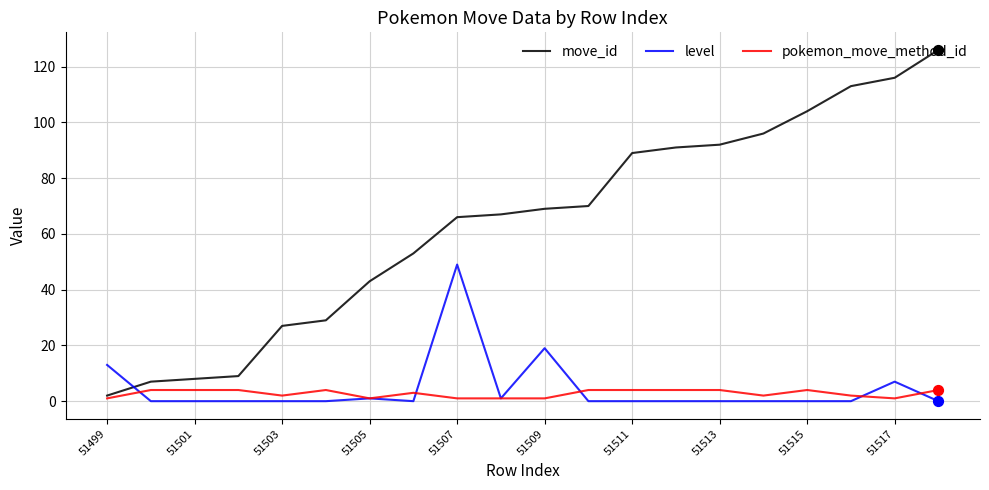

What are all the series names shown in the legend?

move_id, level, pokemon_move_method_id